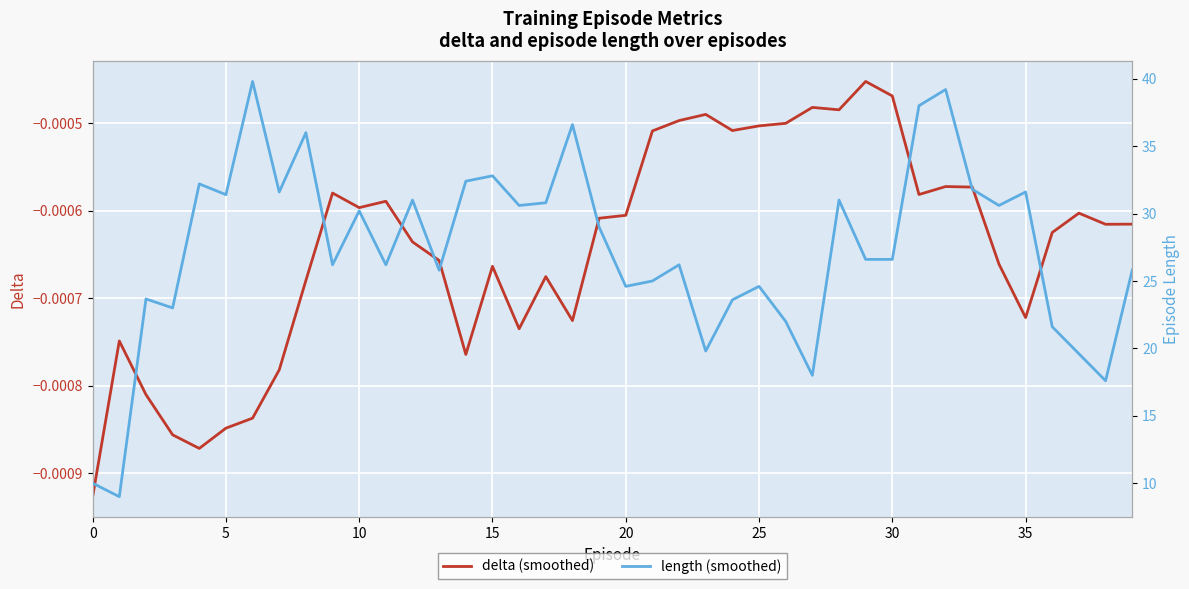

How many categories are shown in the chart?

40